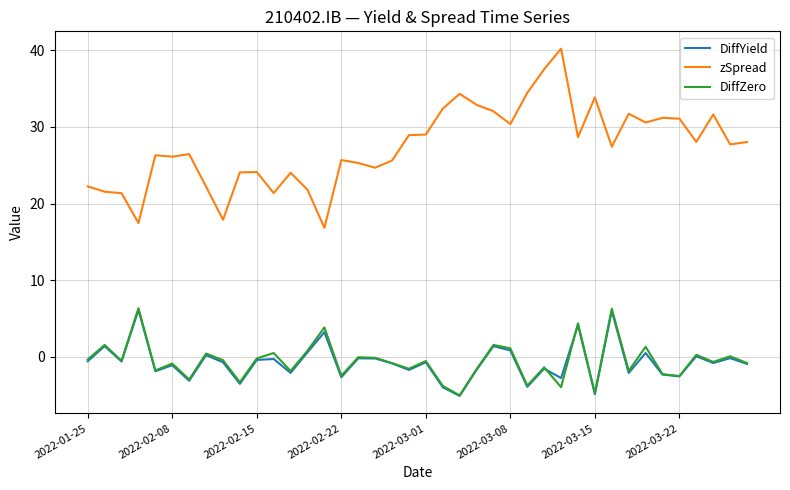

Which series has the widest spread of values?

zSpread